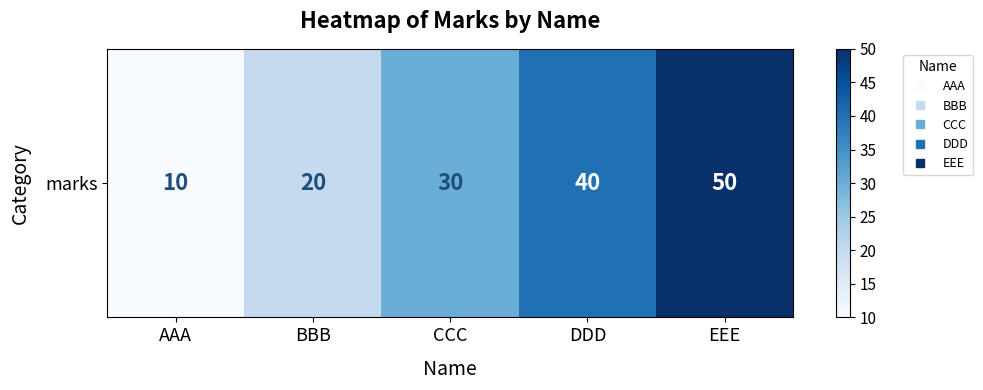

Between DDD and CCC, which is larger?

DDD